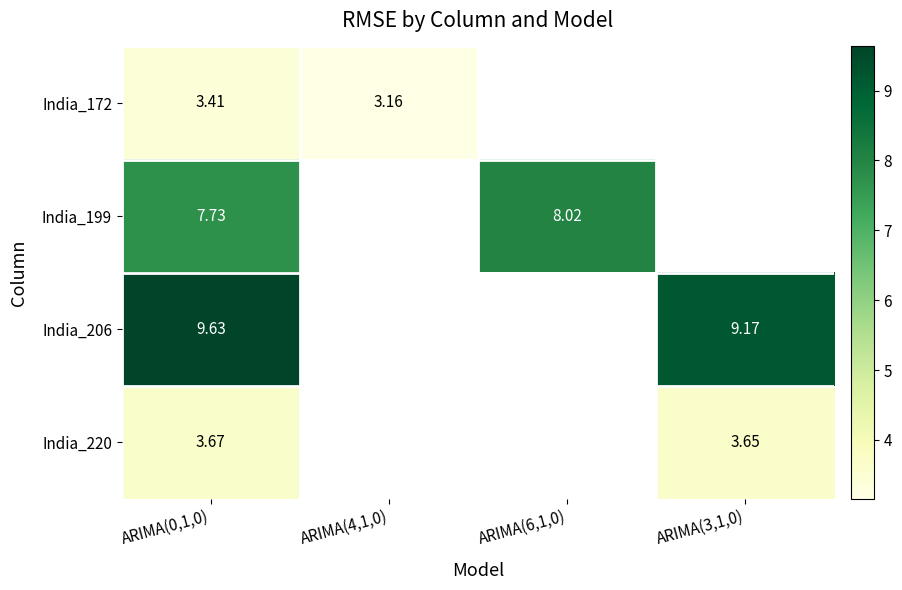

At which category is the sum across all series the highest?

ARIMA(0,1,0)